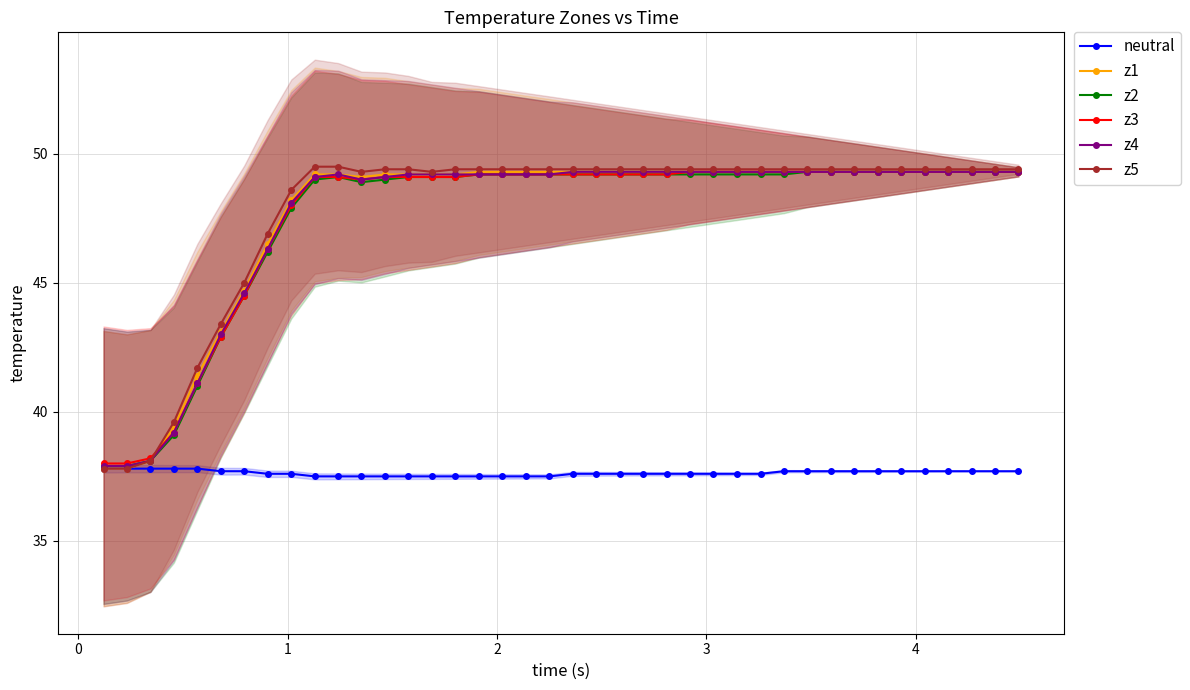

Reading left to right, what are all the values shown in this chart?

neutral: 37.8	37.8	37.8	37.8	37.8	37.7	37.7	37.6	37.6	37.5	37.5	37.5	37.5	37.5	37.5	37.5	37.5	37.5	37.5	37.5	37.6	37.6	37.6	37.6	37.6	37.6	37.6	37.6	37.6	37.7	37.7	37.7	37.7	37.7	37.7	37.7	37.7	37.7	37.7	37.7
z1: 37.8	37.8	38.1	39.4	41.4	43.1	44.7	46.5	48.2	49.2	49.2	49.1	49.2	49.2	49.2	49.2	49.3	49.3	49.3	49.3	49.3	49.3	49.3	49.3	49.3	49.3	49.3	49.3	49.3	49.3	49.3	49.3	49.3	49.3	49.3	49.3	49.3	49.3	49.3	49.3
z2: 37.9	37.9	38.1	39.1	41.0	42.9	44.5	46.2	47.9	49.0	49.1	48.9	49.0	49.1	49.1	49.1	49.2	49.2	49.2	49.2	49.2	49.2	49.2	49.2	49.2	49.2	49.2	49.2	49.2	49.2	49.3	49.3	49.3	49.3	49.3	49.3	49.3	49.3	49.3	49.3
z3: 38.0	38.0	38.2	39.2	41.1	42.9	44.5	46.3	48.0	49.1	49.1	49.0	49.1	49.1	49.1	49.1	49.2	49.2	49.2	49.2	49.2	49.2	49.2	49.2	49.2	49.3	49.3	49.3	49.3	49.3	49.3	49.3	49.3	49.3	49.3	49.3	49.3	49.3	49.3	49.3
z4: 37.9	37.9	38.1	39.2	41.1	43.0	44.6	46.3	48.1	49.1	49.2	49.0	49.1	49.2	49.2	49.2	49.2	49.2	49.2	49.2	49.3	49.3	49.3	49.3	49.3	49.3	49.3	49.3	49.3	49.3	49.3	49.3	49.3	49.3	49.3	49.3	49.3	49.3	49.3	49.3
z5: 37.8	37.8	38.1	39.6	41.7	43.4	45.0	46.9	48.6	49.5	49.5	49.3	49.4	49.4	49.3	49.4	49.4	49.4	49.4	49.4	49.4	49.4	49.4	49.4	49.4	49.4	49.4	49.4	49.4	49.4	49.4	49.4	49.4	49.4	49.4	49.4	49.4	49.4	49.4	49.4